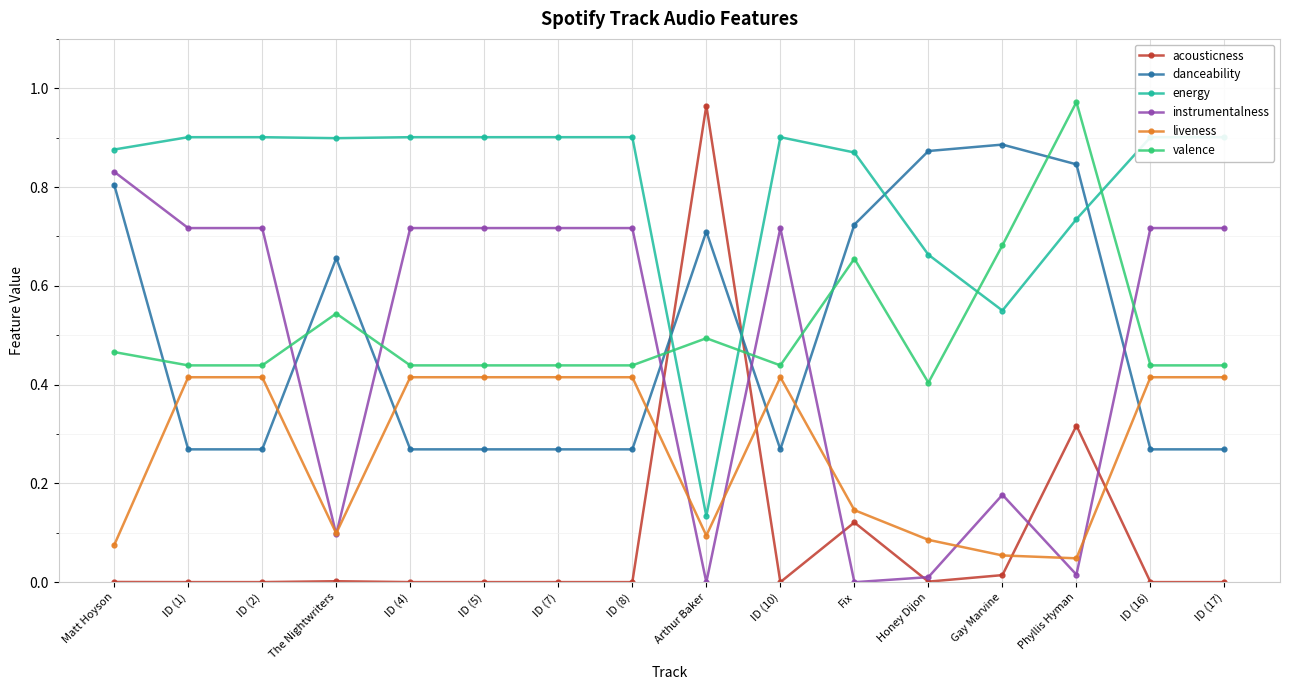

What is the label of the 3rd point from the left?

ID (2)